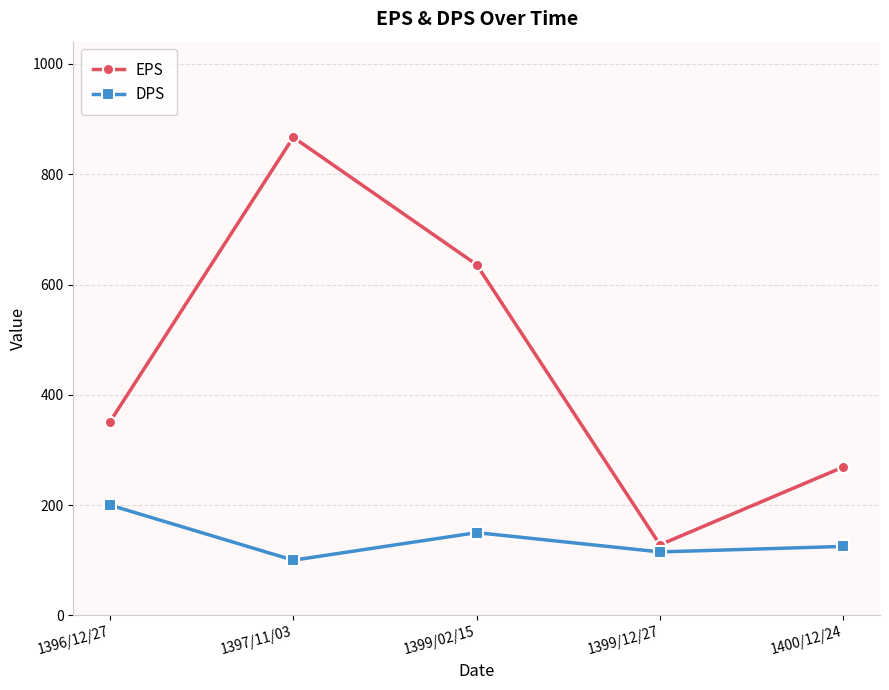

What is the difference between the EPS values at 1399/02/15 and 1399/12/27?

508